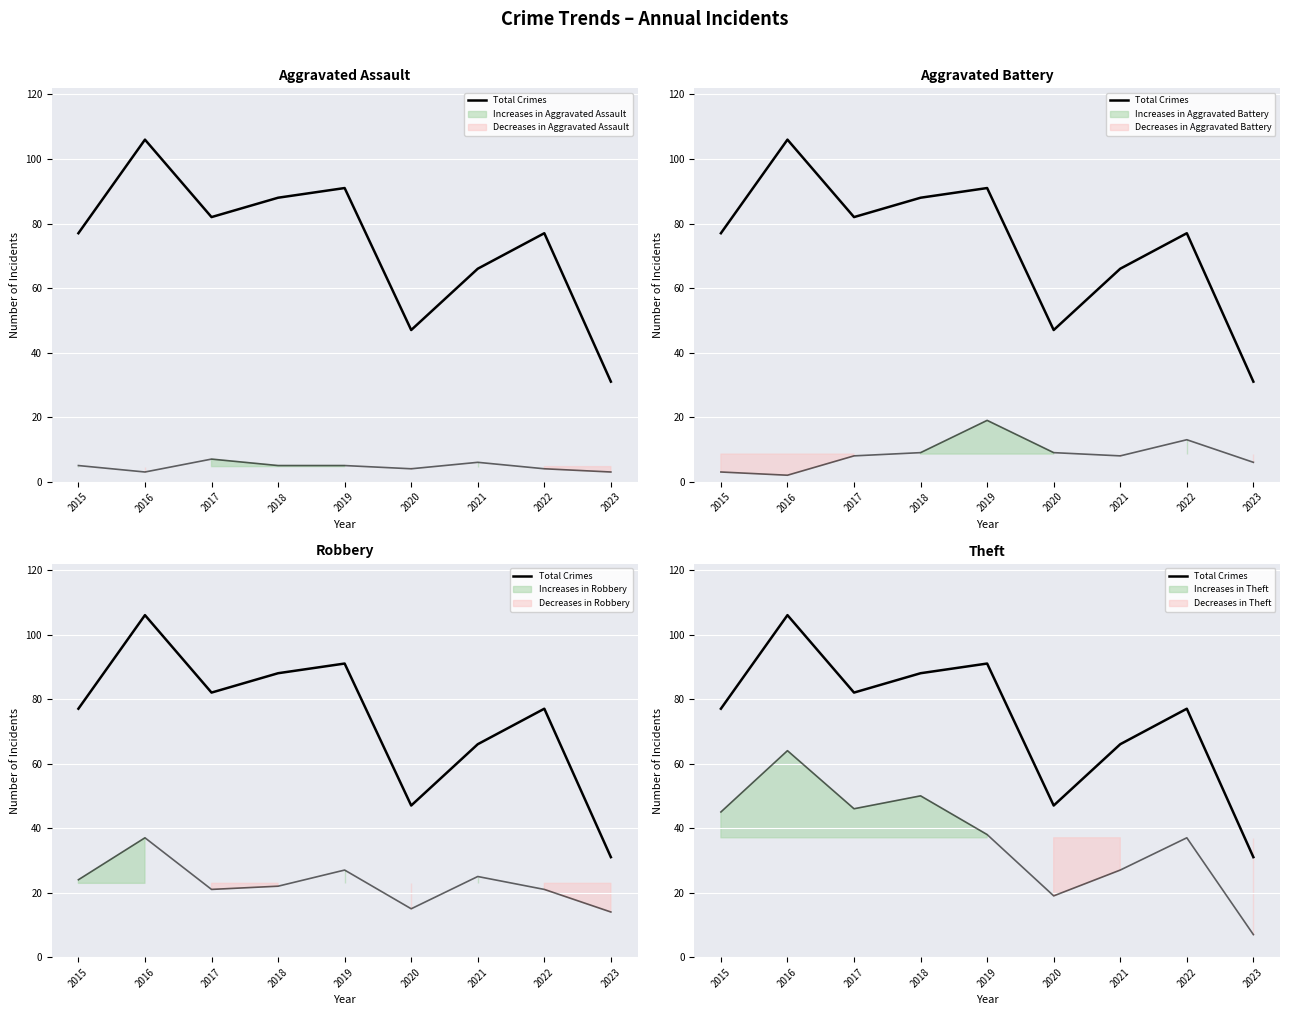

Rank the categories by value from highest to lowest.

2016, 2019, 2018, 2017, 2015, 2022, 2021, 2020, 2023